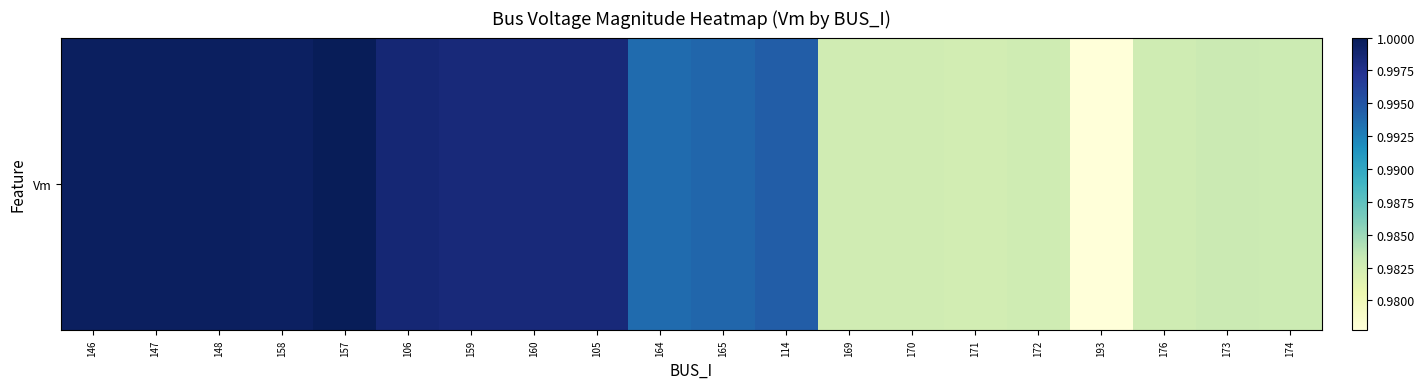

At which category does the chart reach its peak across all series?

157